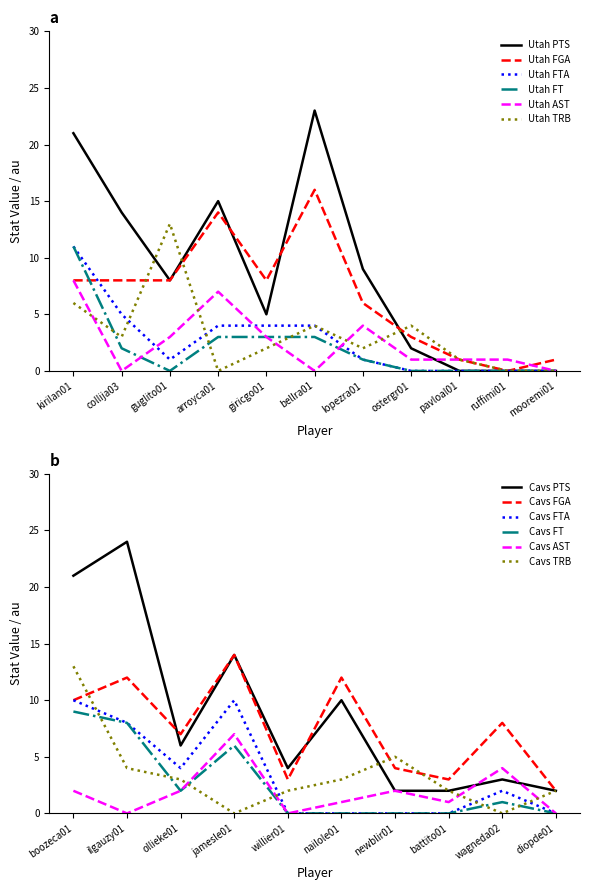

What is the value of the Utah AST point at the 3rd from the left?

3